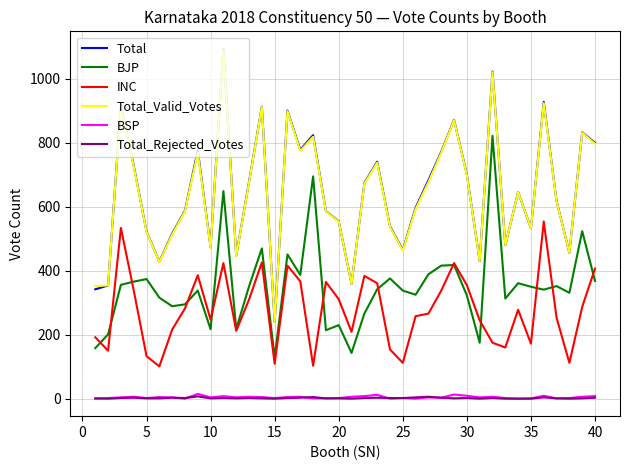

In Total, how many points are higher than both neighbors (excluding endpoints)?

12